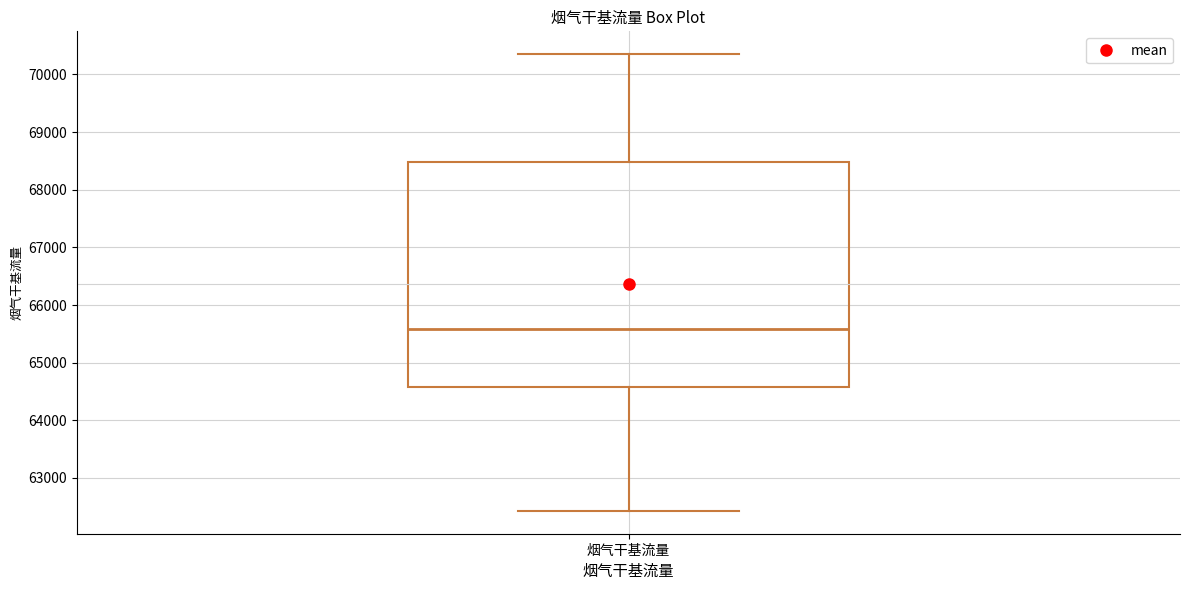

Where is the upper edge of the box for 烟气干基流量 on the y-axis? The values are not printed on the chart, so give them approximately, as read against the axis.

68500